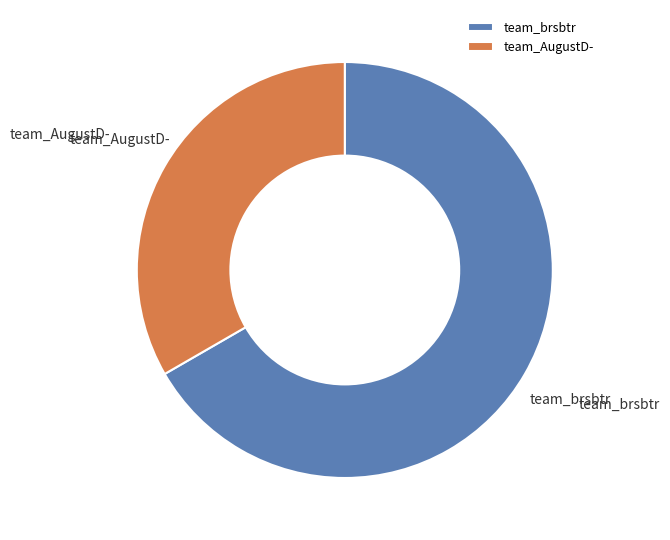

Which has a higher value, team_AugustD- or team_brsbtr?

team_brsbtr